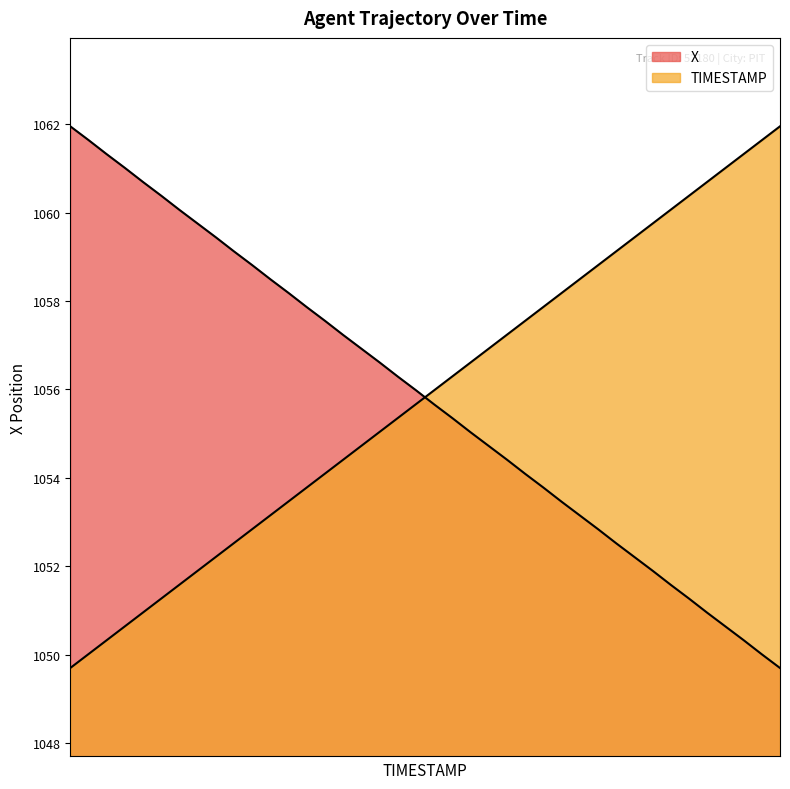

How many times do TIMESTAMP and X cross each other?

1